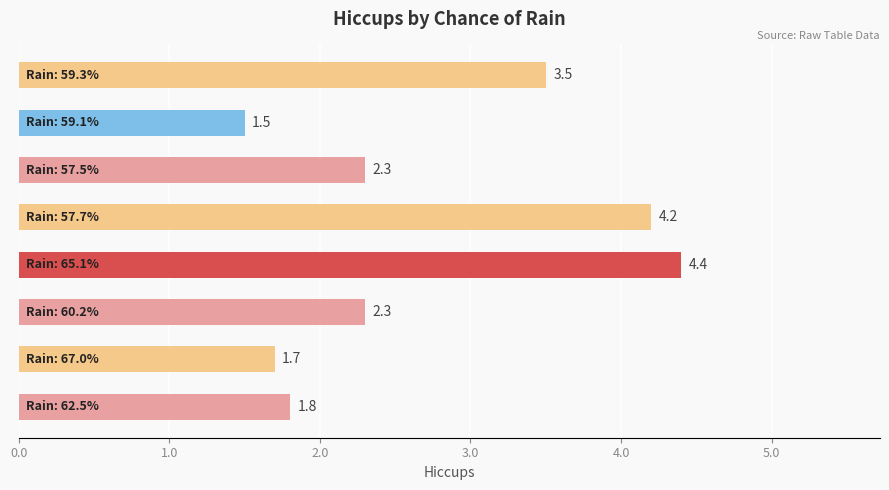

What is the greatest value displayed?

4.4